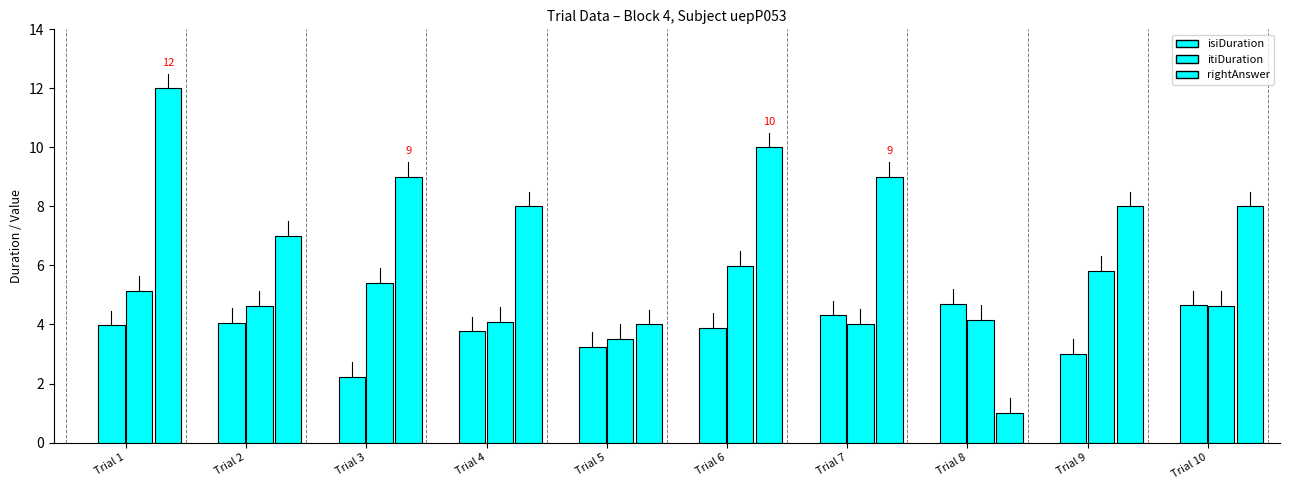

Rank the series at Trial 1 from lowest to highest value.

isiDuration, itiDuration, rightAnswer